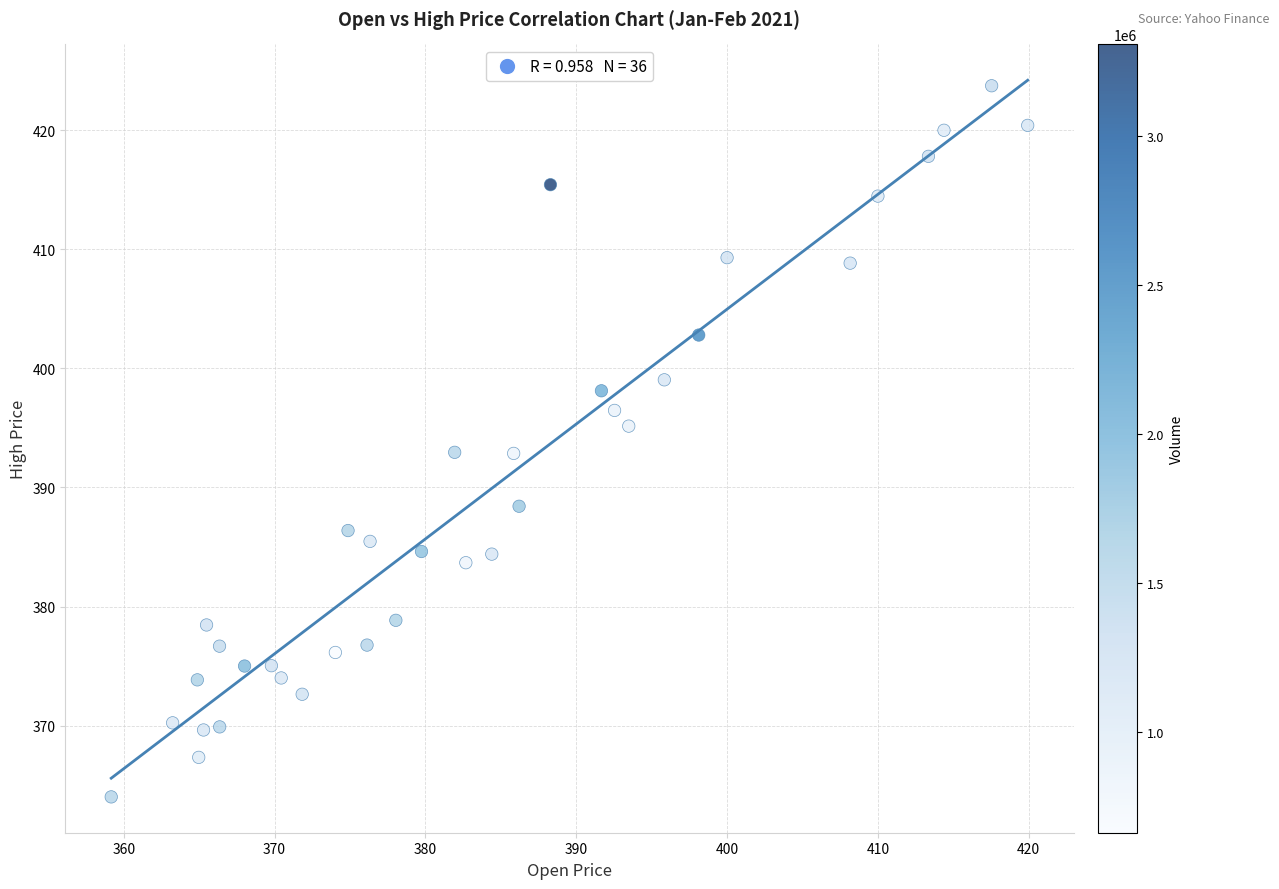

What is the range of Y values (max minus min)?

59.7